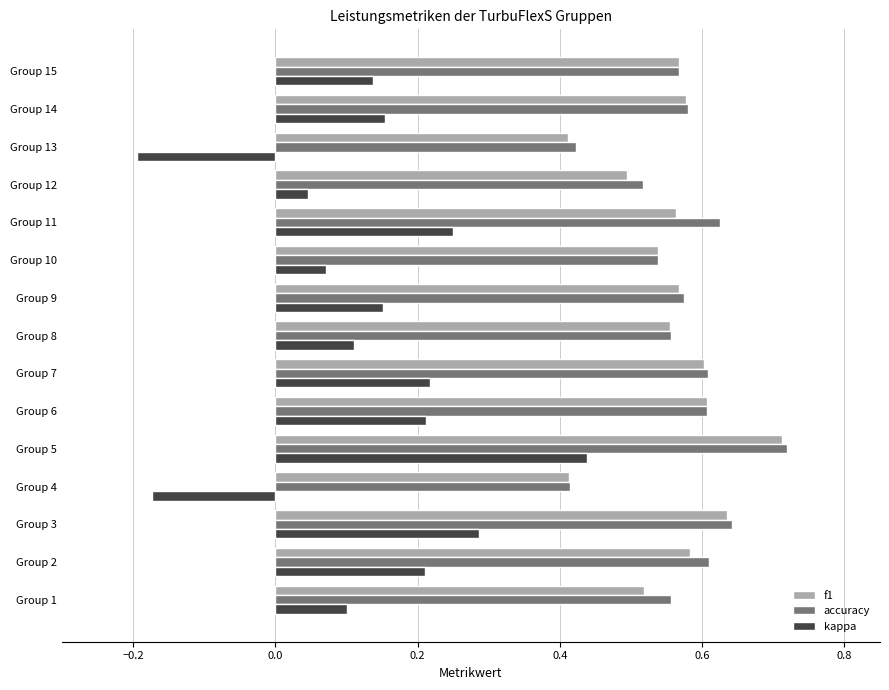

The value of kappa at Group 8 is 0.1. True or false?

True